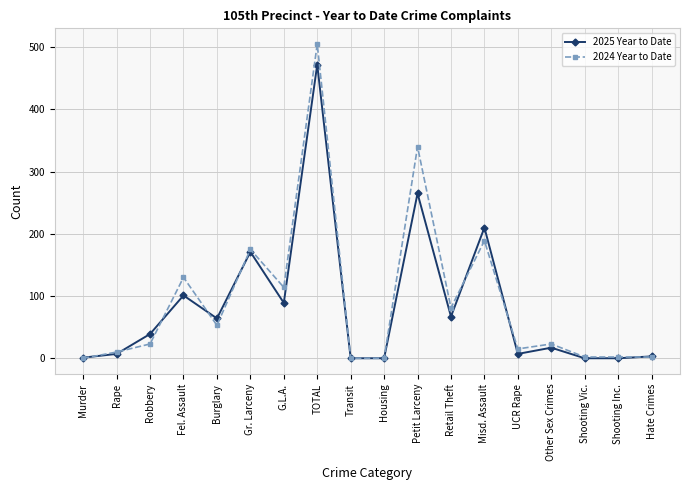

At which category does 2024 Year to Date reach its first local valley?

Burglary